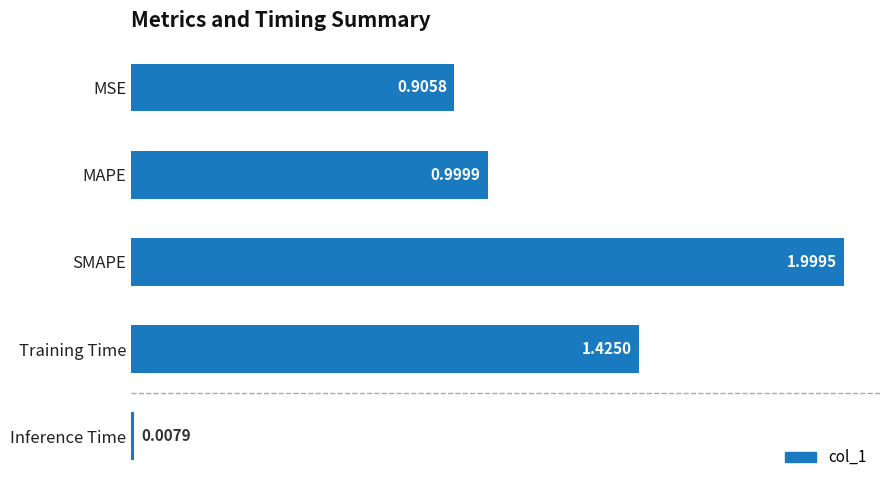

Rank the categories by value from highest to lowest.

SMAPE, Training Time, MAPE, MSE, Inference Time